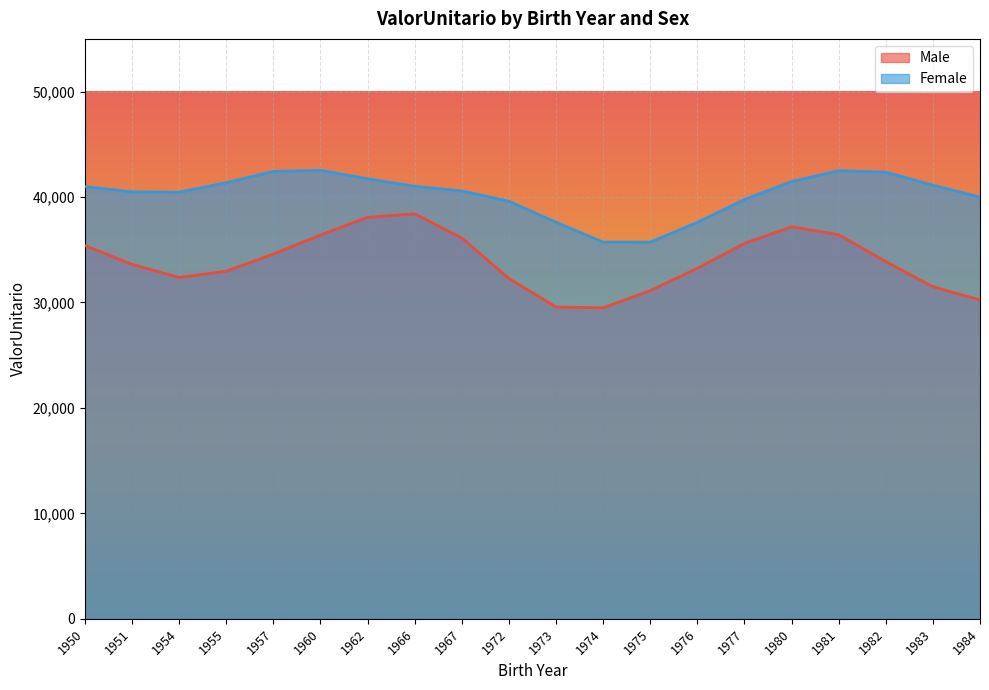

Which series has the largest total across all categories?

Female